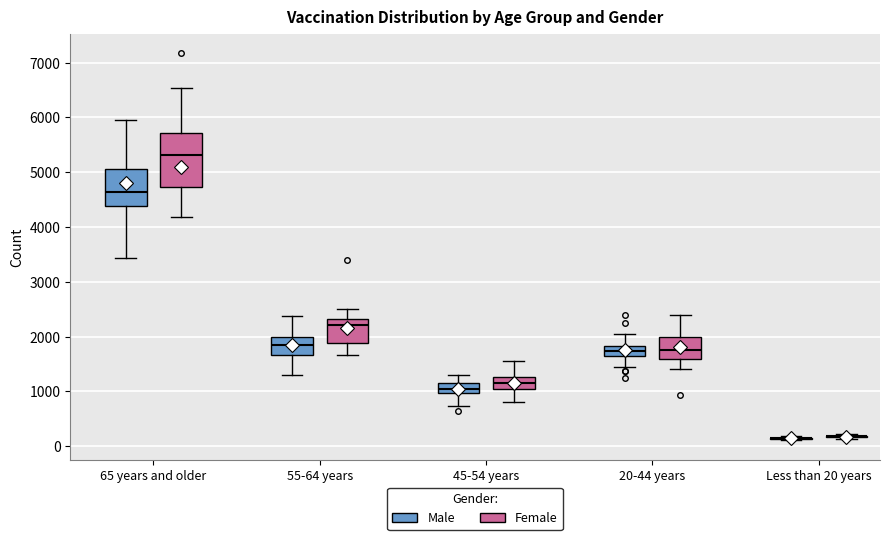

Reading left to right, transcribe this box plot: for each box, give where its median line is, the range the box spans, and where its two whiskers end, as read against the y-axis. The values are not printed on the chart, so give them approximately, as read against the axis.

65 years and older (Male): median 4600, box 4400 to 5100, whiskers 3400 to 5900
65 years and older (Female): median 5300, box 4700 to 5700, whiskers 4200 to 6500
55-64 years (Male): median 1800, box 1700 to 2000, whiskers 1300 to 2400
55-64 years (Female): median 2200, box 1900 to 2300, whiskers 1700 to 2500
45-54 years (Male): median 1000 (inside the box), box 1000 to 1200, whiskers 700 to 1300
45-54 years (Female): median 1200, box 1000 to 1300, whiskers 800 to 1500
20-44 years (Male): median 1700 (inside the box), box 1700 to 1800, whiskers 1400 to 2000
20-44 years (Female): median 1700, box 1600 to 2000, whiskers 1400 to 2400
Less than 20 years (Male): box collapsed to a line at 100, whiskers 100 to 200
Less than 20 years (Female): box collapsed to a line at 200, whiskers 100 to 200